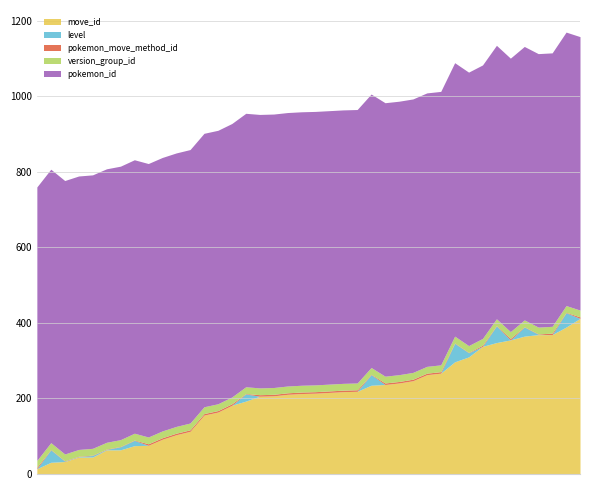

Reading left to right, transcribe all the data shown in this chart.

move_id: 14	31	33	45	45	64	64	75	76	92	104	113	156	164	182	193	206	207	211	213	214	216	218	219	235	237	241	247	263	267	297	310	338	348	355	365	369	369	389	412
level: 0	33	1	1	4	1	8	14	0	0	0	0	0	0	0	19	0	0	0	0	0	0	0	0	28	0	0	0	0	0	49	11	0	44	0	24	1	0	38	0
pokemon_move_method_id: 4	1	1	1	1	1	1	1	4	4	4	4	4	4	4	1	4	4	4	4	4	4	4	4	1	4	4	4	4	4	1	1	3	1	4	1	1	4	1	4
version_group_id: 18	18	18	18	18	18	18	18	18	18	18	18	18	18	18	18	18	18	18	18	18	18	18	18	18	18	18	18	18	18	18	18	18	18	18	18	18	18	18	18
pokemon_id: 724	724	724	724	724	724	724	724	724	724	724	724	724	724	724	724	724	724	724	724	724	724	724	724	724	724	724	724	724	724	724	724	724	724	724	724	724	724	724	724